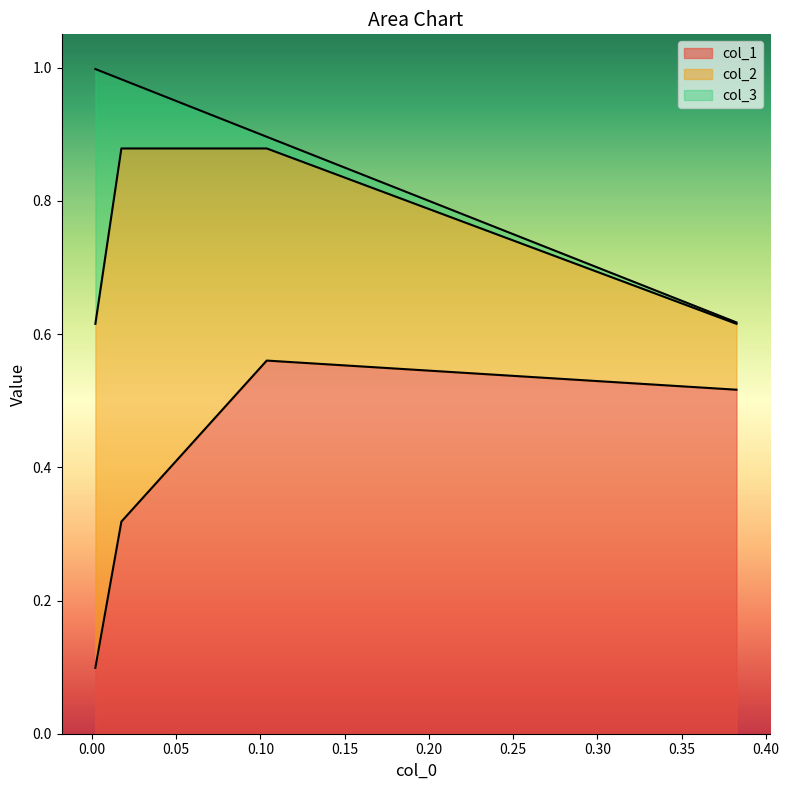

Which series changed the most between 1 and 3?

col_1